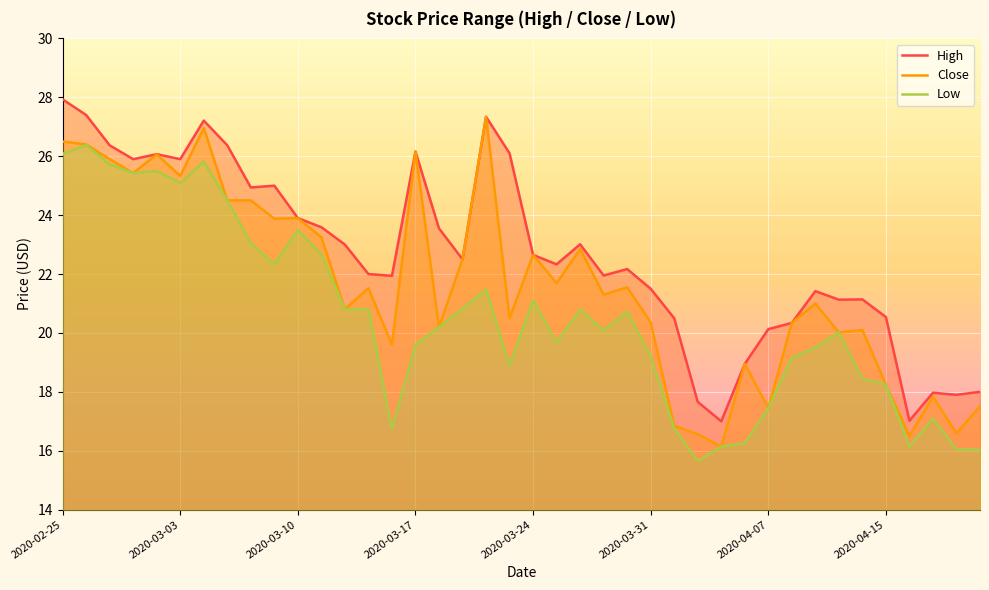

What is the highest value of the Close series?

27.3